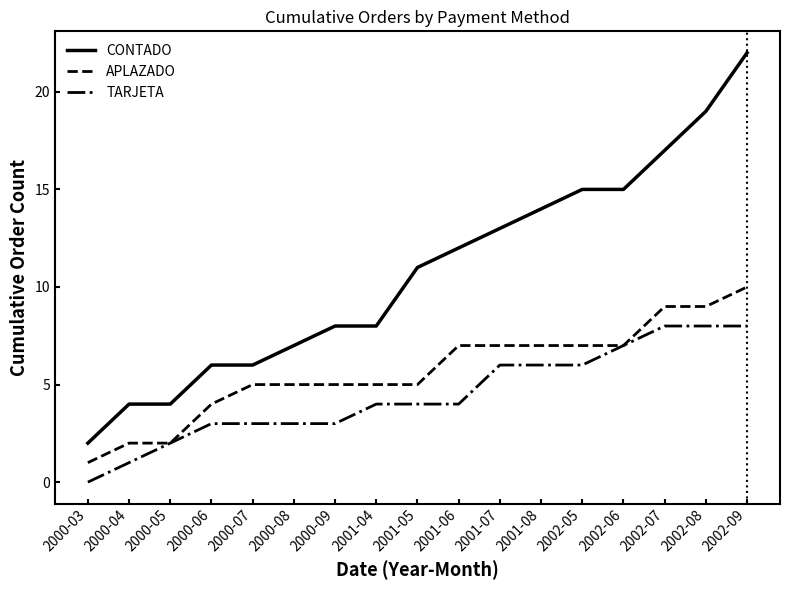

What is the total value across all series at 2001-04?

17